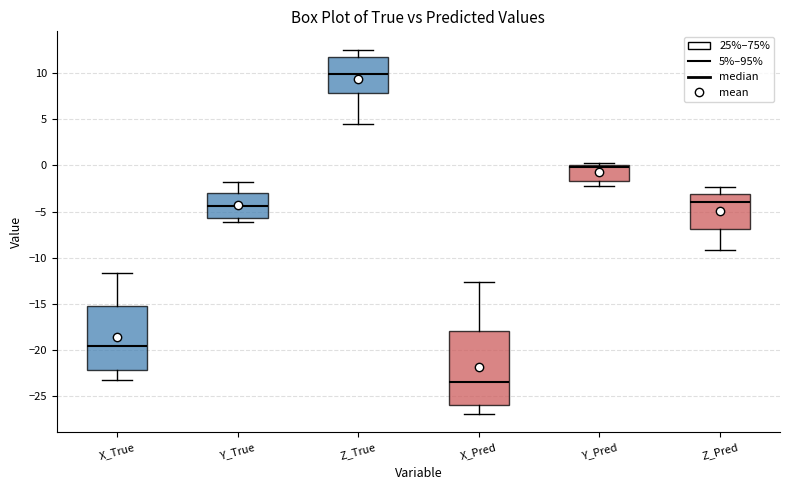

Reading left to right, transcribe this box plot: for each box, give where its median line is, the range the box spans, and where its two whiskers end, as read against the y-axis. The values are not printed on the chart, so give them approximately, as read against the axis.

X_True: median -19.5, box -22.0 to -15.0, whiskers -23.0 to -11.5
Y_True: median -4.5, box -5.5 to -3.0, whiskers -6.0 to -2.0
Z_True: median 10.0, box 8.0 to 12.0, whiskers 4.5 to 12.5
X_Pred: median -23.5, box -26.0 to -18.0, whiskers -27.0 to -12.5
Y_Pred: median 0.0 (just below the box's upper edge), box -1.5 to 0.0, whiskers -2.5 to 0.5
Z_Pred: median -4.0, box -7.0 to -3.0, whiskers -9.0 to -2.5